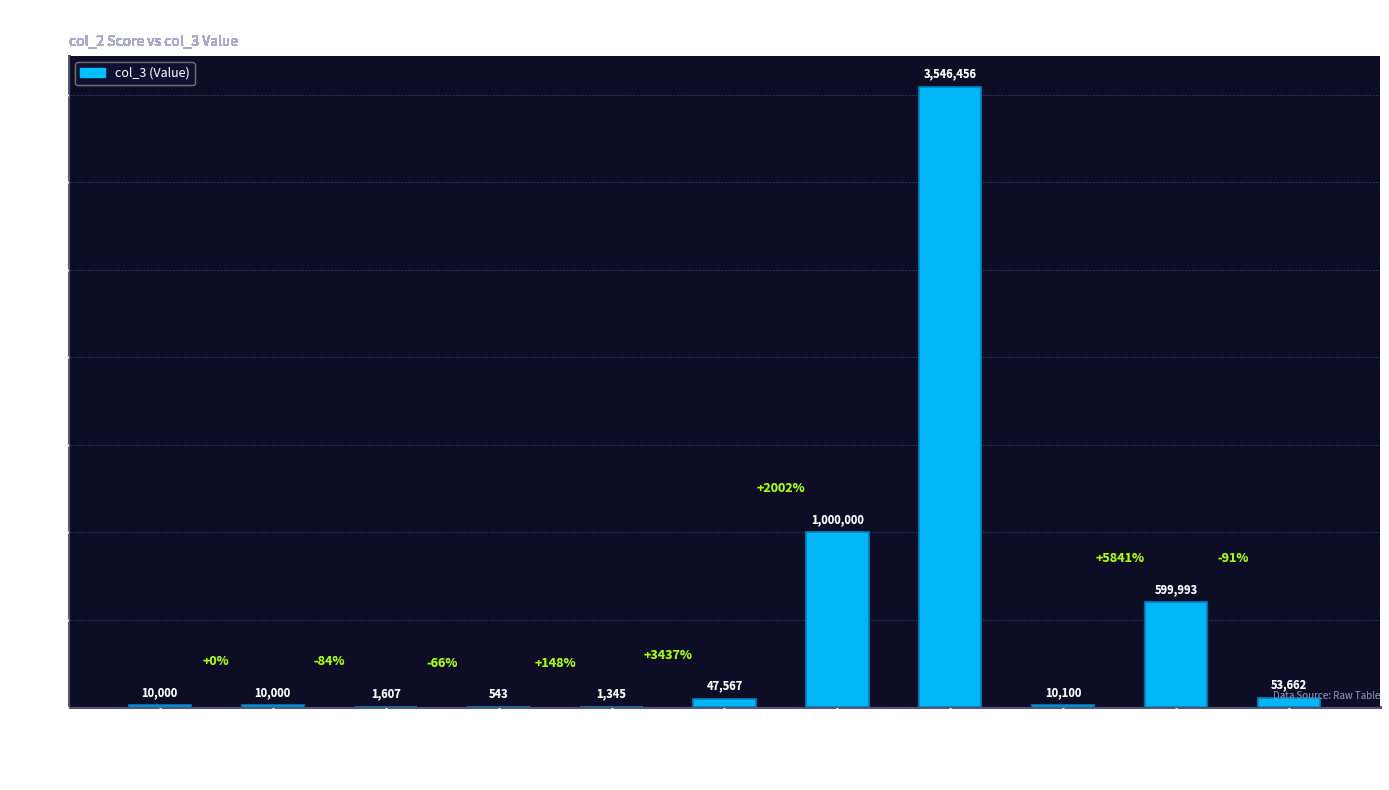

What is the greatest value displayed?

3546456